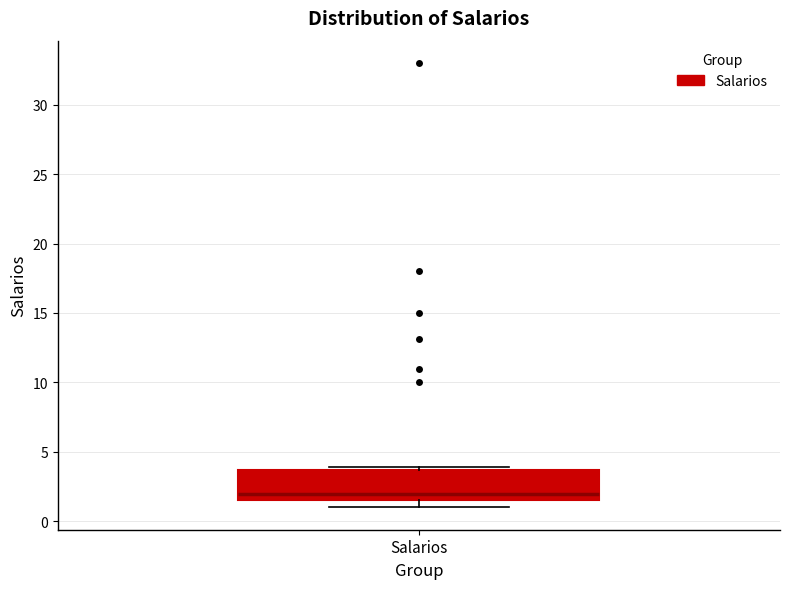

Where does the median line of the box for Salarios sit on the y-axis? The values are not printed on the chart, so give them approximately, as read against the axis.

2.0